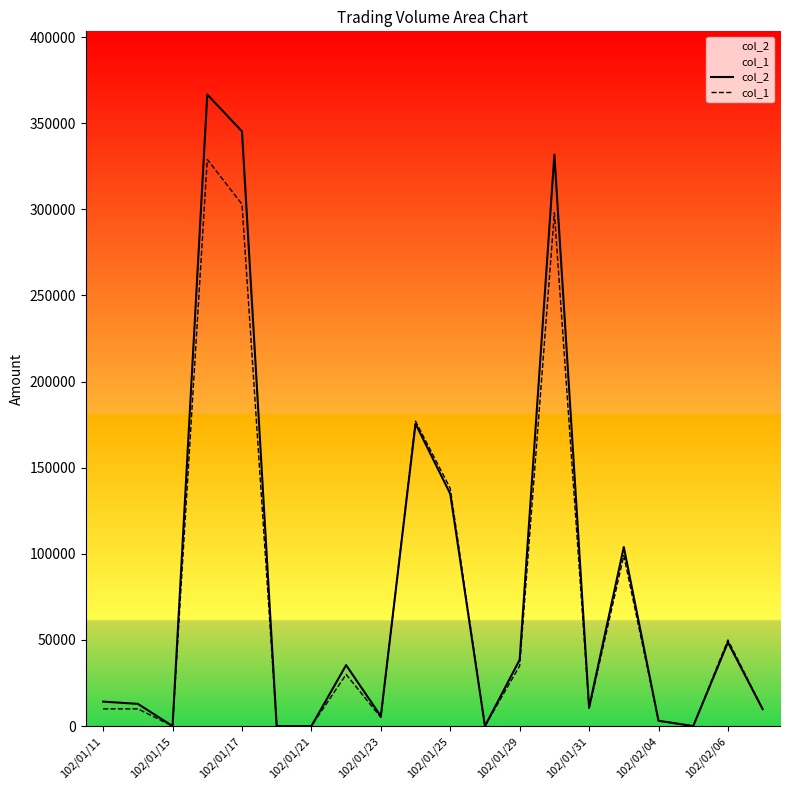

How many lines are shown in the chart?

2